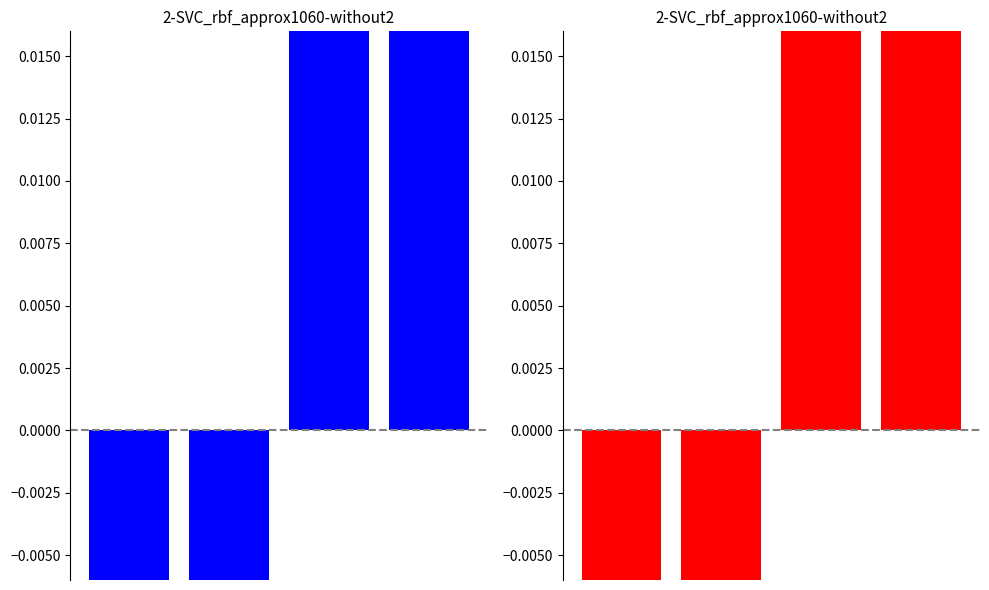

Rank the series by their maximum value, from lowest to highest.

sentence_count, true_label_count